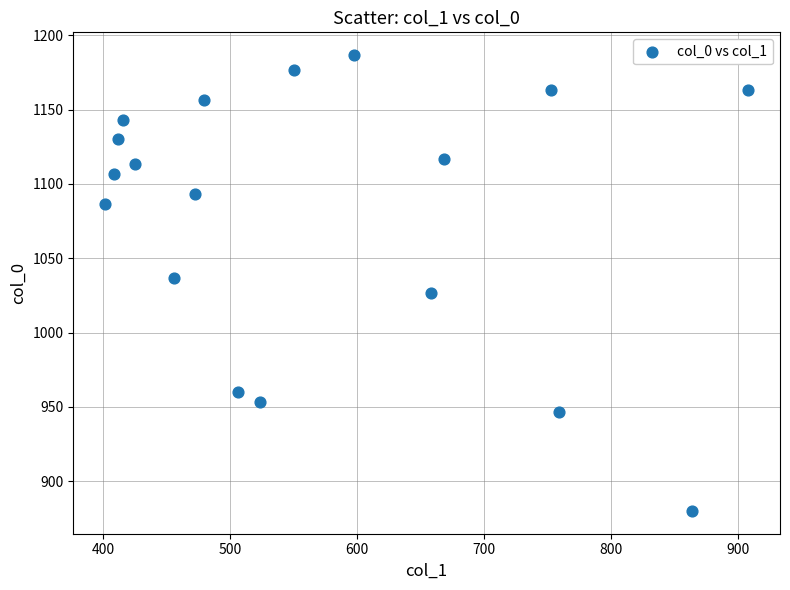

What is the range of X values (max minus min)?

506.2